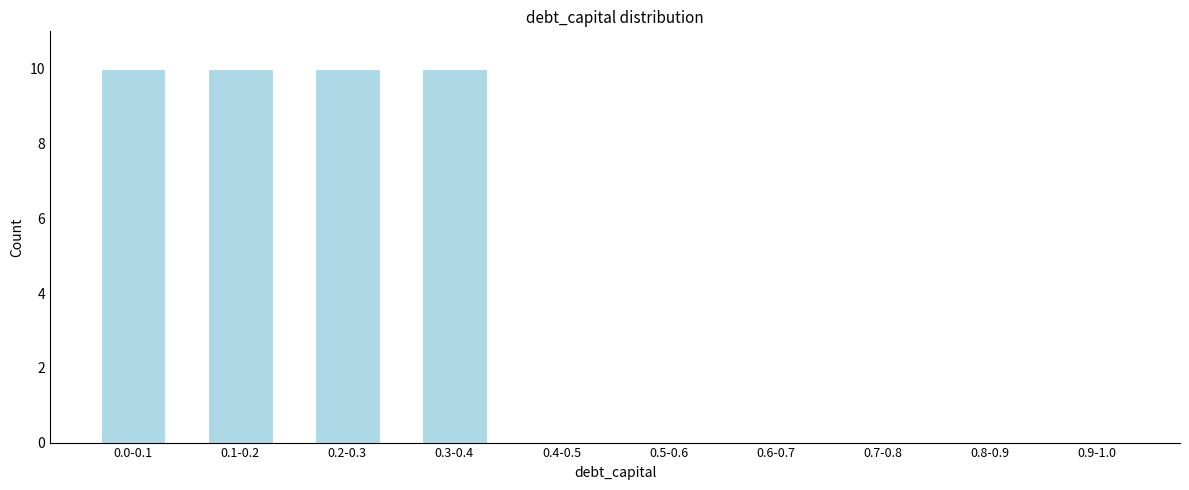

Reading left to right, what are all the values shown in this chart?

0.0-0.1=10	0.1-0.2=10	0.2-0.3=10	0.3-0.4=10	0.4-0.5=0	0.5-0.6=0	0.6-0.7=0	0.7-0.8=0	0.8-0.9=0	0.9-1.0=0